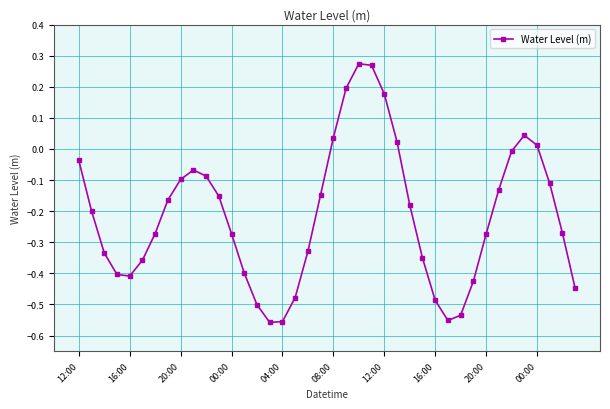

How many lines are shown in the chart?

1